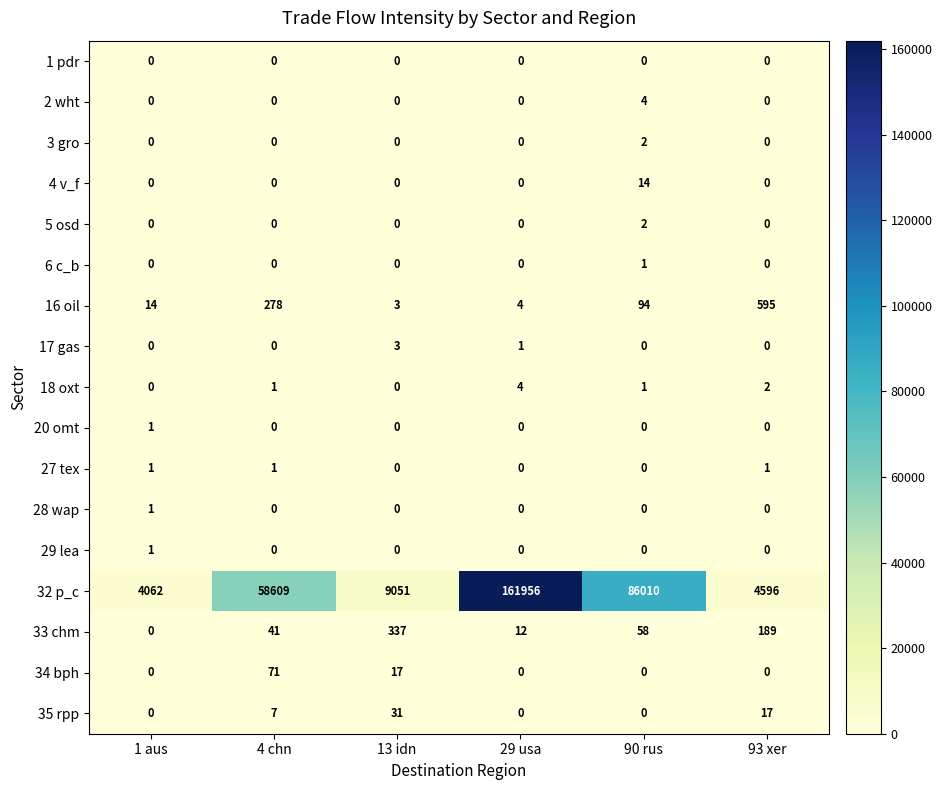

True or false: 20 omt has a value of -1 at 90 rus.

False